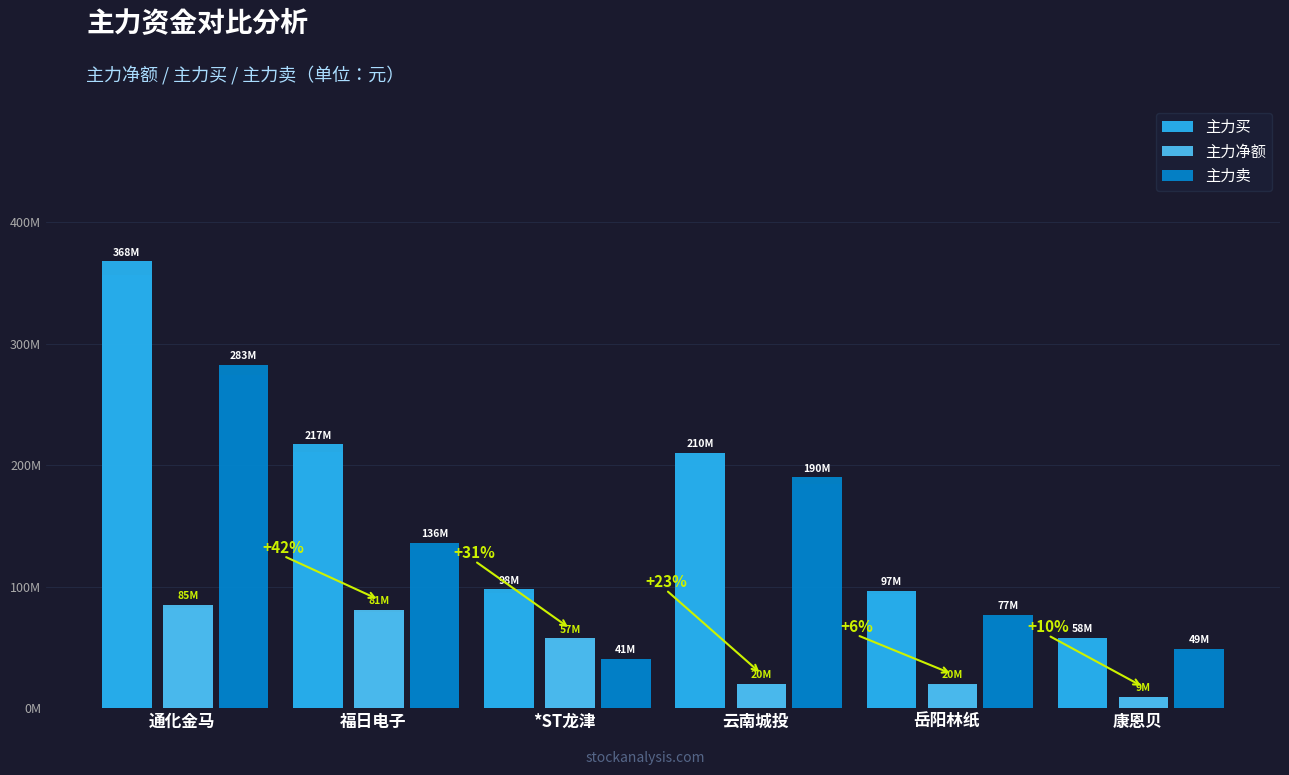

Is the value of 主力净额 at 福日电子 greater than the value of 主力买 at *ST龙津?

No